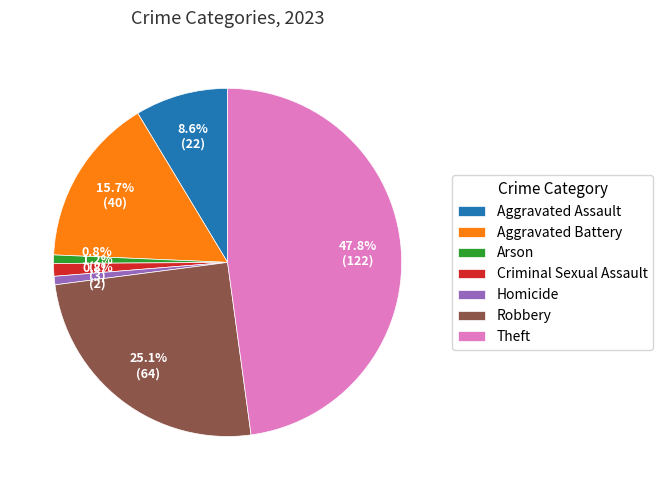

Approximately how many times larger is the value at Aggravated Battery compared to Homicide?

20.0